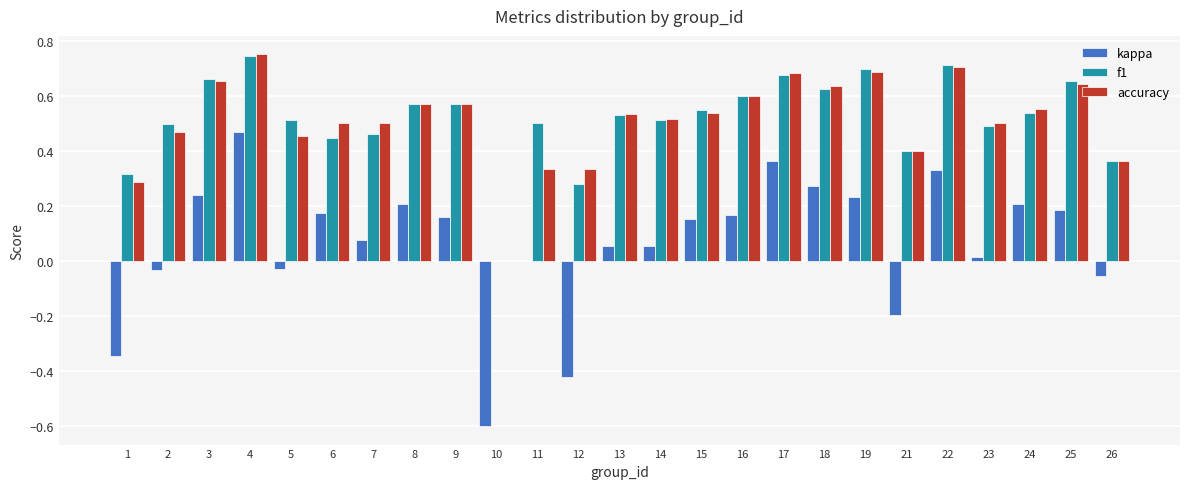

Is it true that f1 equals 0.7 at 22?

True